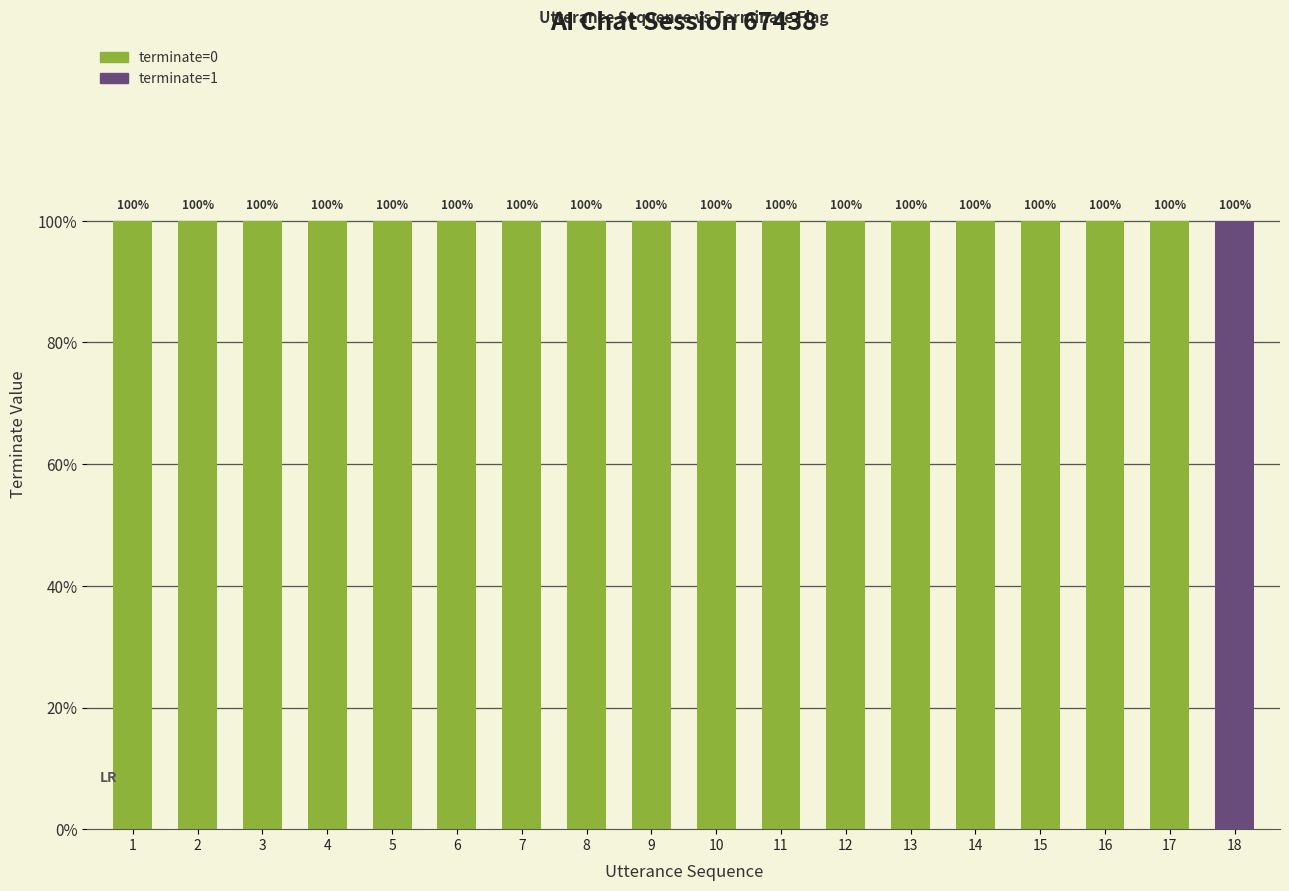

What are all the series names shown in the legend?

terminate=0, terminate=1